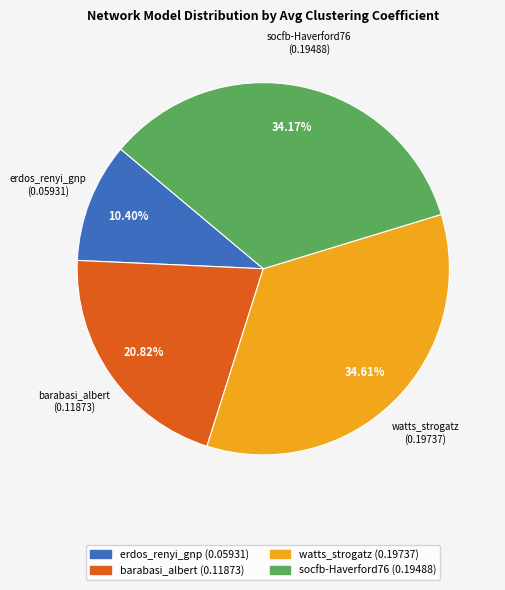

What is the smallest slice in the pie chart?

erdos_renyi_gnp